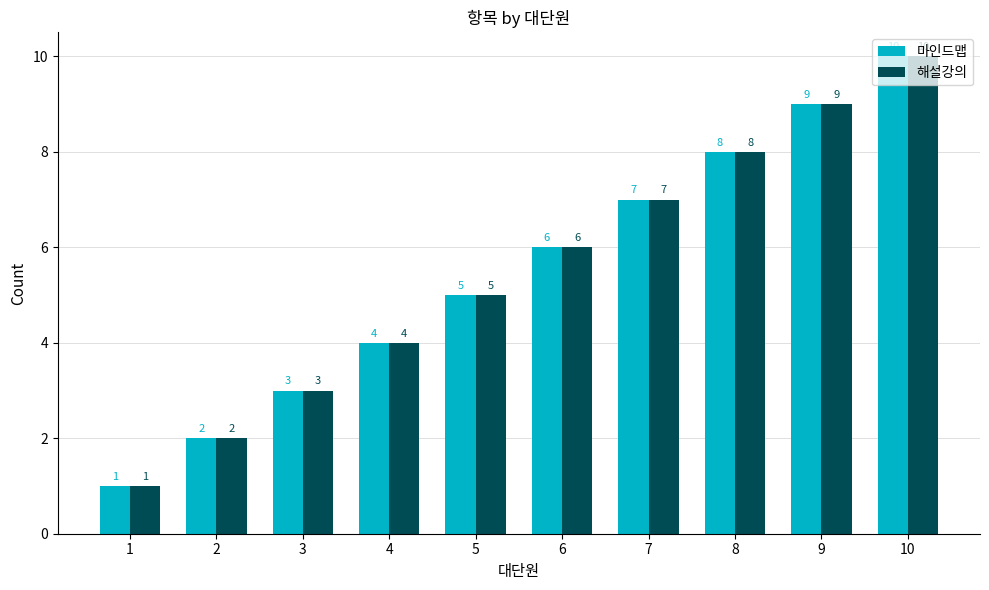

True or false: 마인드맵 has a value of 7 at 4.

False